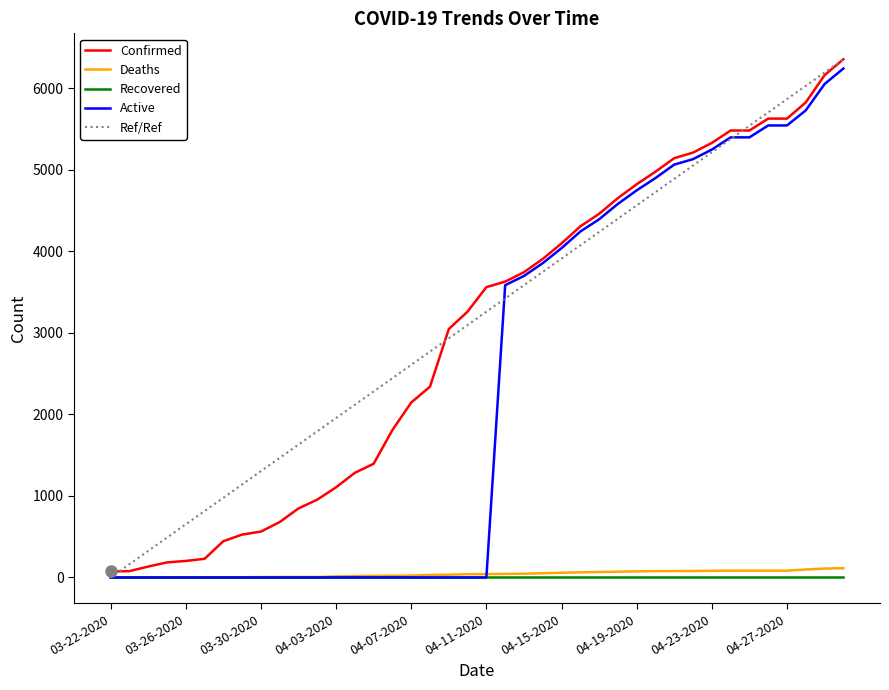

What is the maximum value shown in the chart?

6356.0